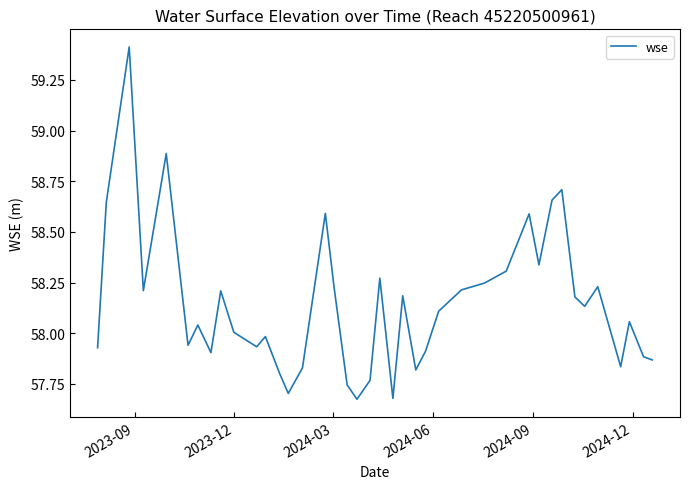

What is the greatest value displayed?

59.4